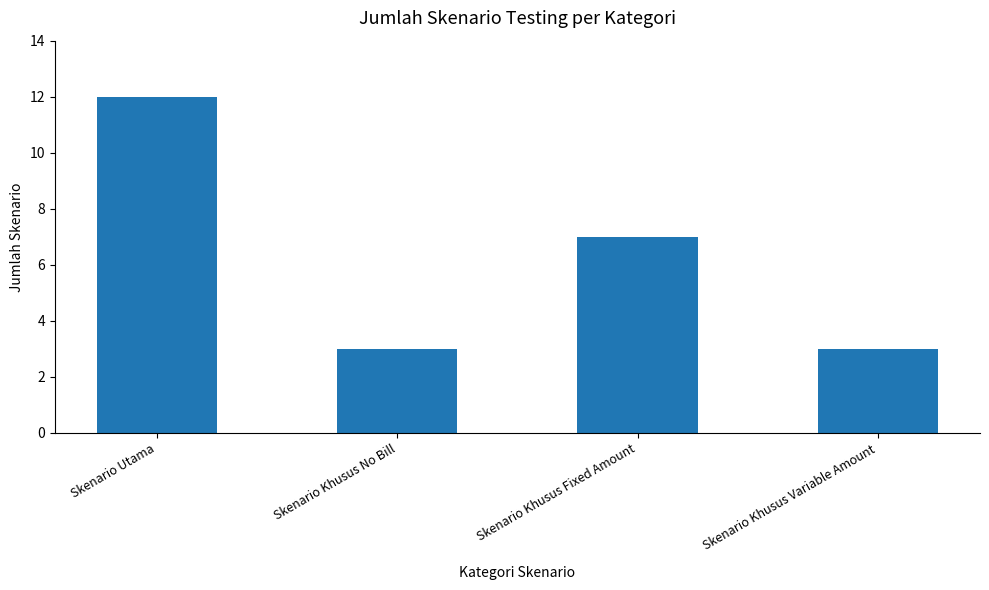

At which label is the value closest to 7?

Skenario Khusus Fixed Amount